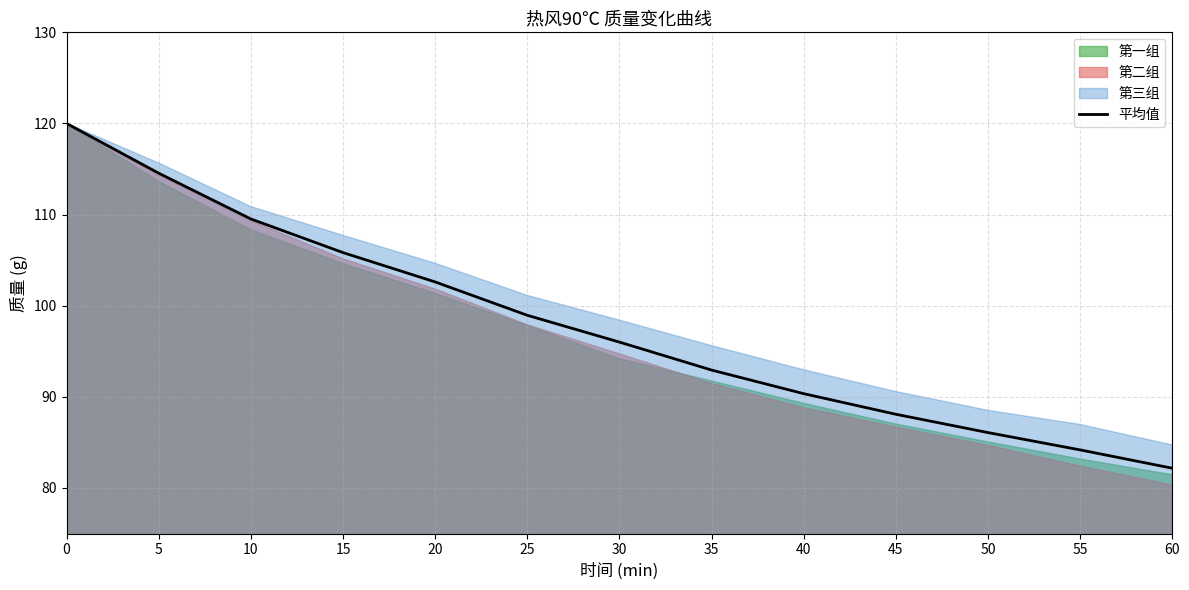

What is the value of the 4th point from the left?

105.8